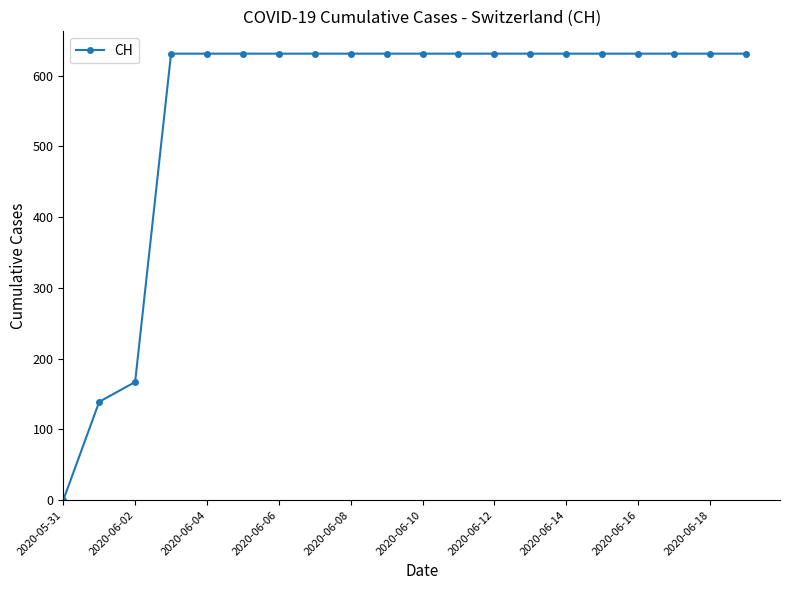

What is the maximum value shown in the chart?

631